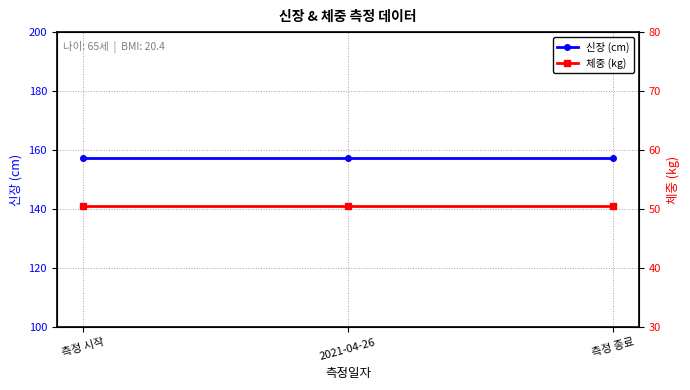

Does the chart have visible grid lines?

Yes